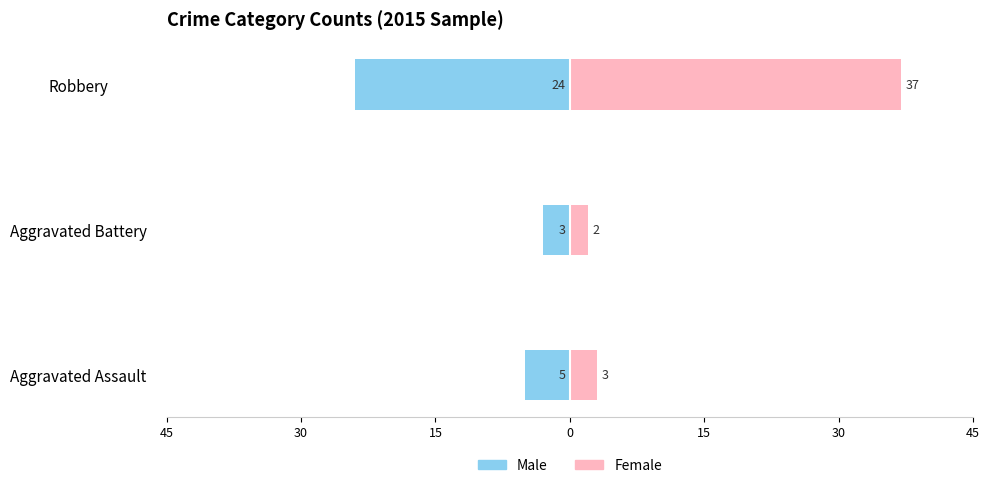

What is the value of the Male bar at the 1st from the left?

-5